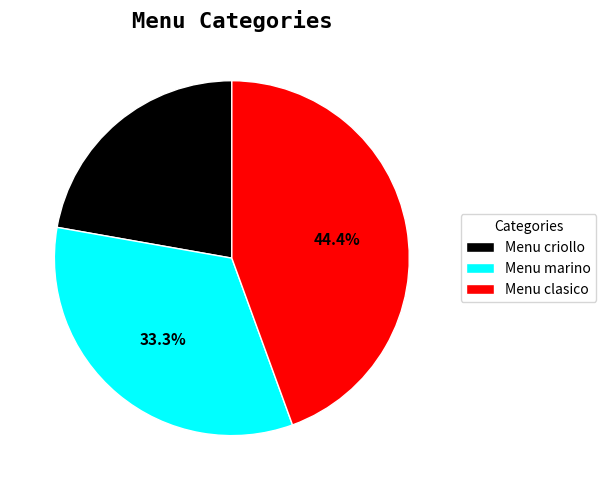

The Menu marino slice represents 40% of the pie. True or false?

False